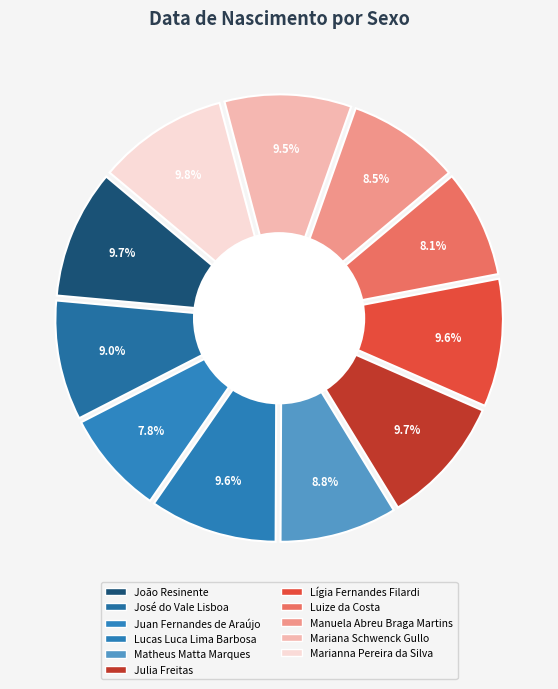

What percentage is the Juan Fernandes de Araújo slice, to the nearest percent?

8%